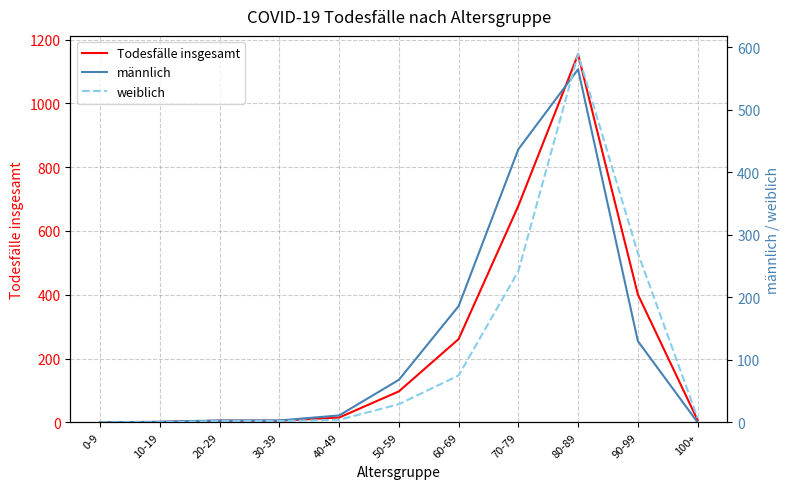

Between 50-59 and 100+, which series saw the biggest shift?

Todesfälle insgesamt